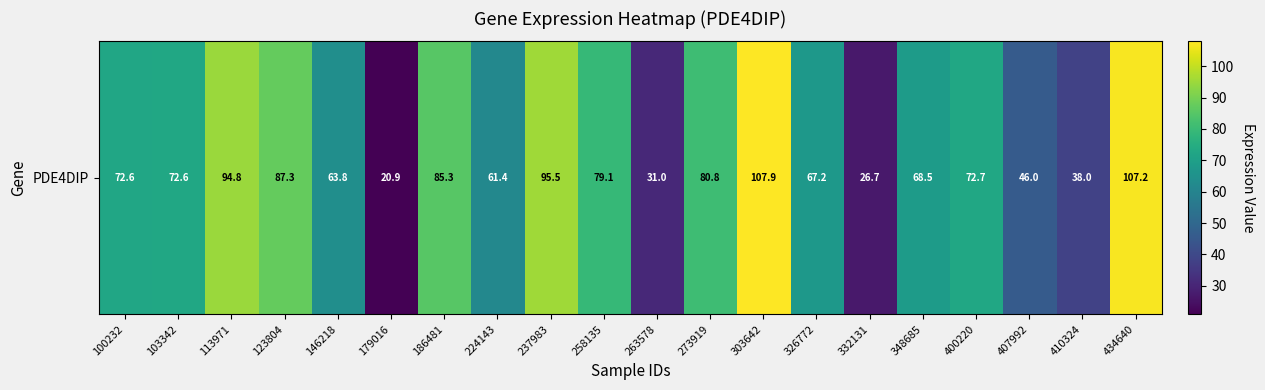

What is the difference between the maximum and minimum values?

87.0